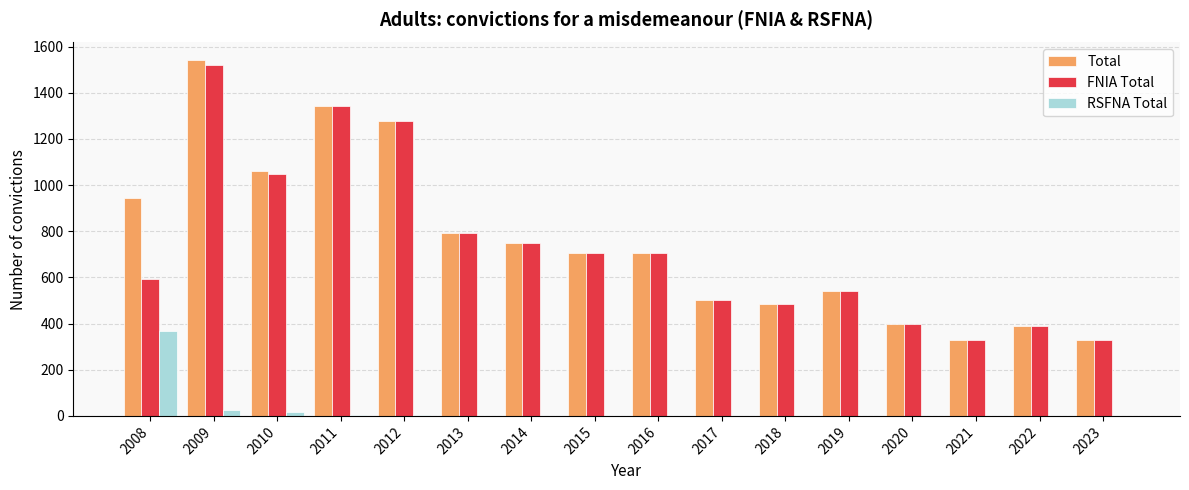

Between 2011 and 2016, which series saw the biggest shift?

Total